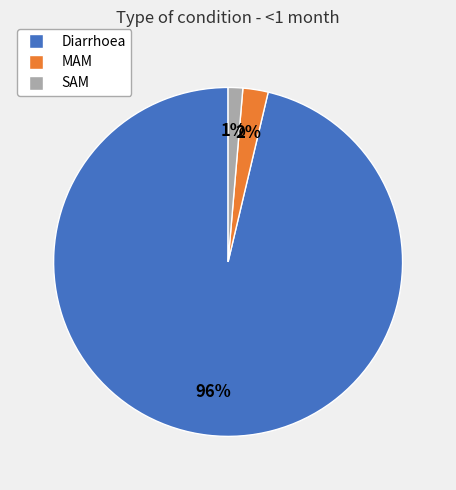

Combined, do Diarrhoea and MAM account for over 50%?

Yes